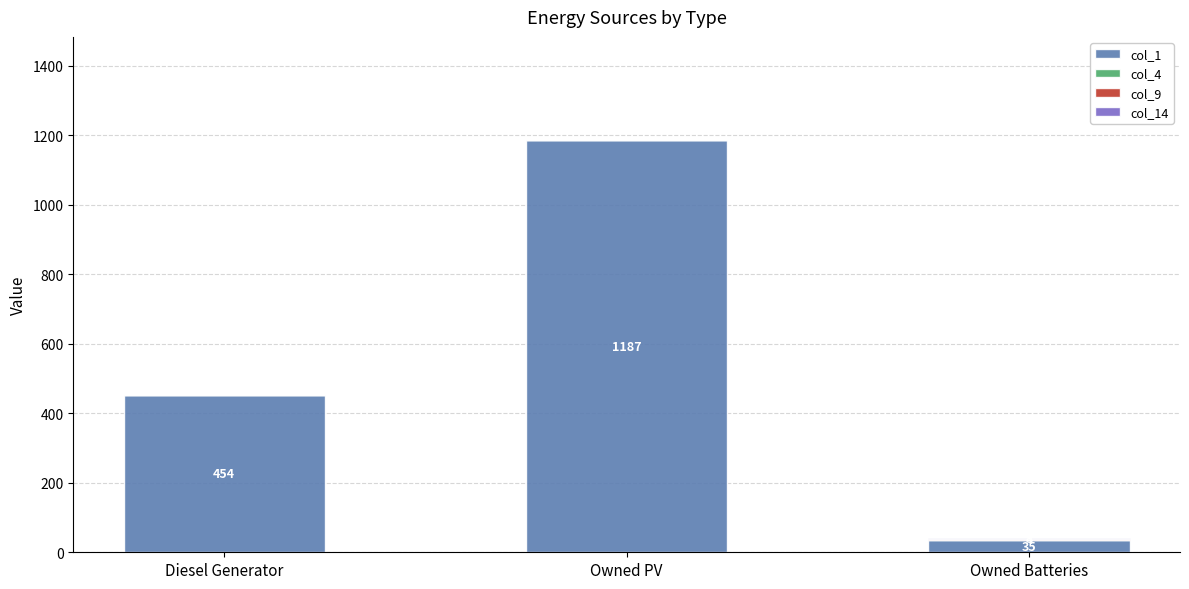

What is the total value across all series at Owned Batteries?

42